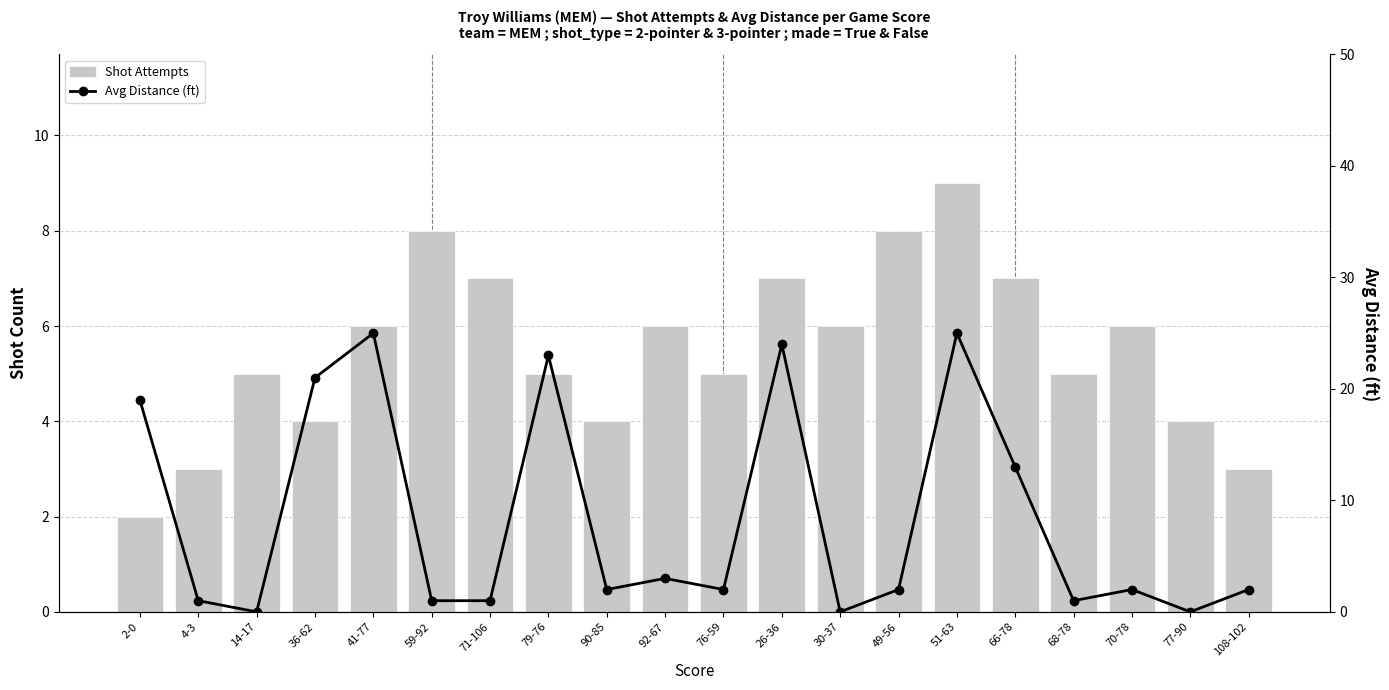

Rank the series at 51-63 from highest to lowest value.

Avg Distance (ft), Shot Attempts